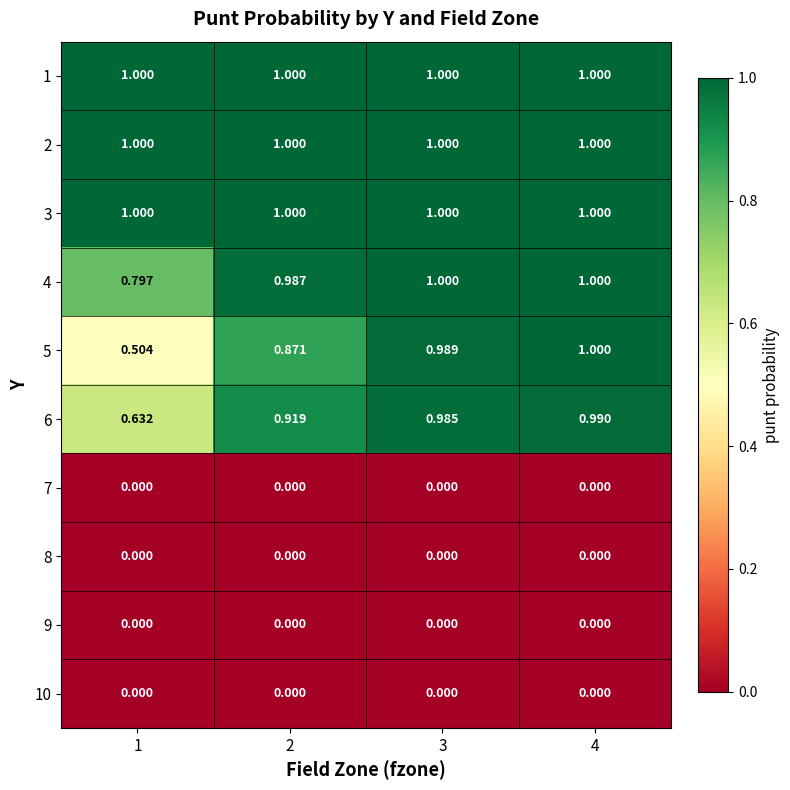

Count the number of categories in the chart.

4